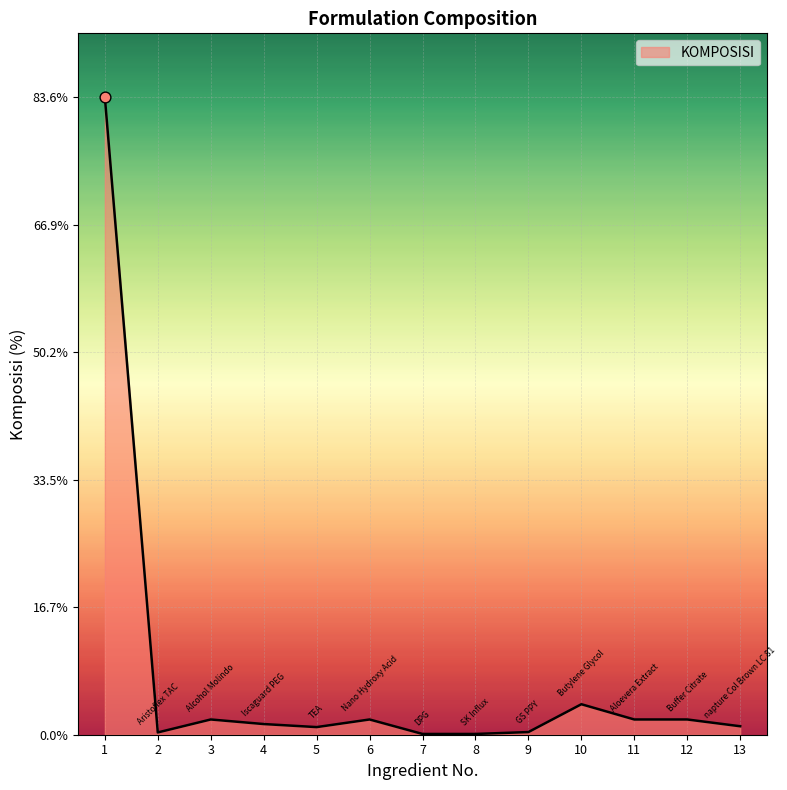

The chart shows a value of 0.3 at 9. True or false?

True